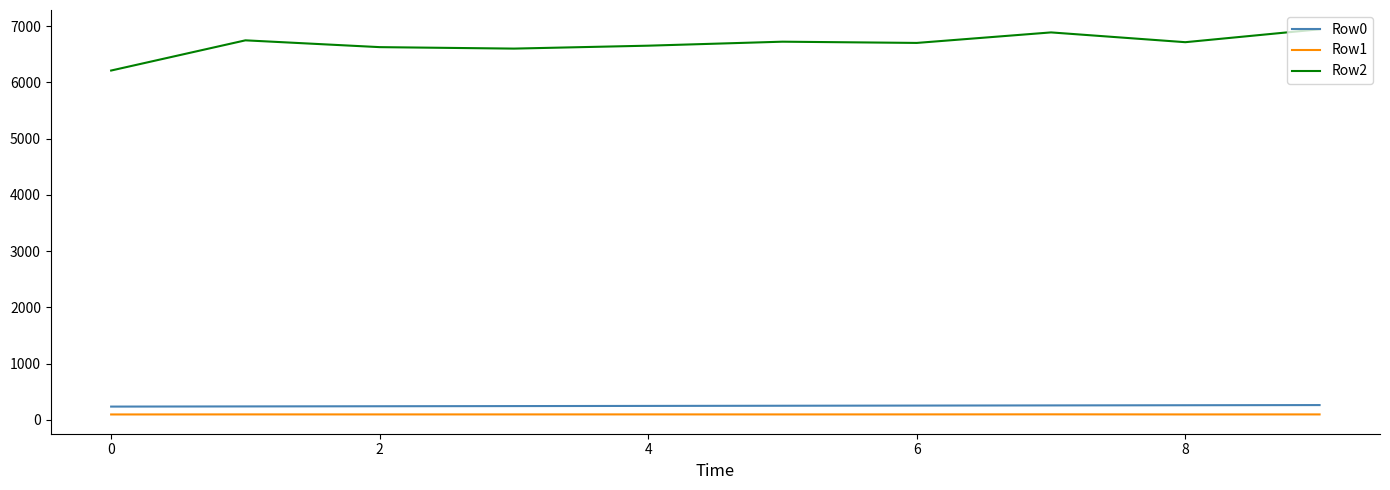

What is the highest value of the Row0 series?

262.0